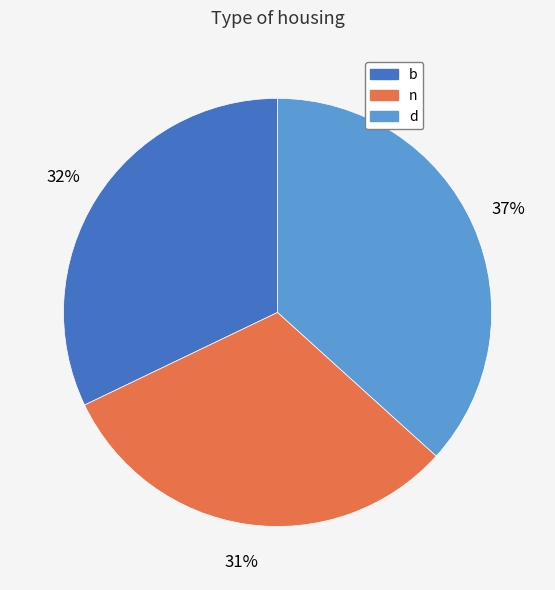

Approximately how many times larger is the value at b compared to d?

0.9